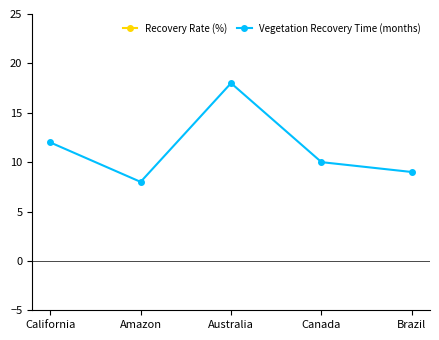

How many interior local valleys does the Vegetation Recovery Time (months) series have?

1